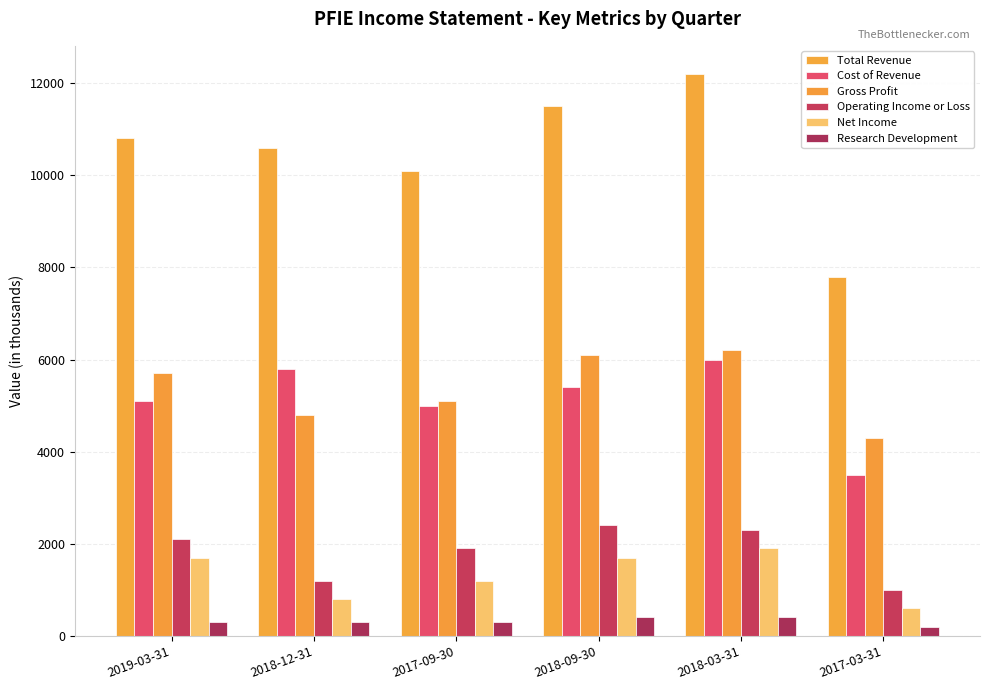

Which series has the largest range (max minus min)?

Total Revenue